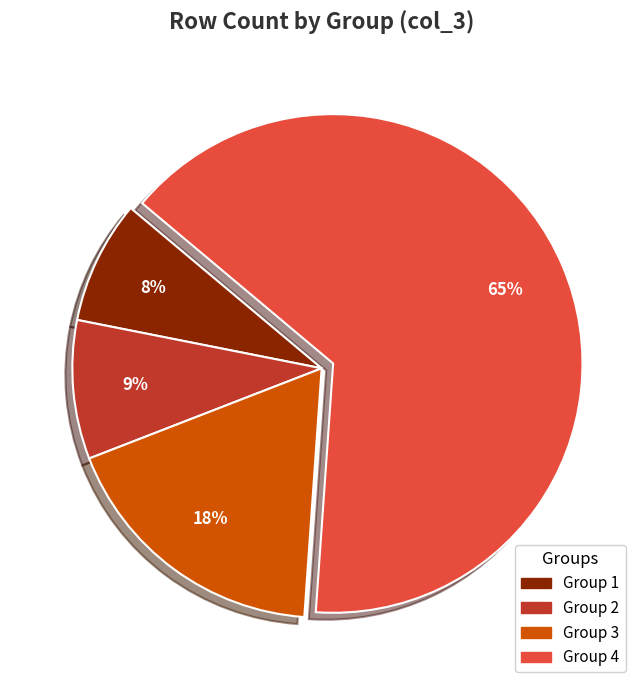

Does any single category account for the majority?

Yes